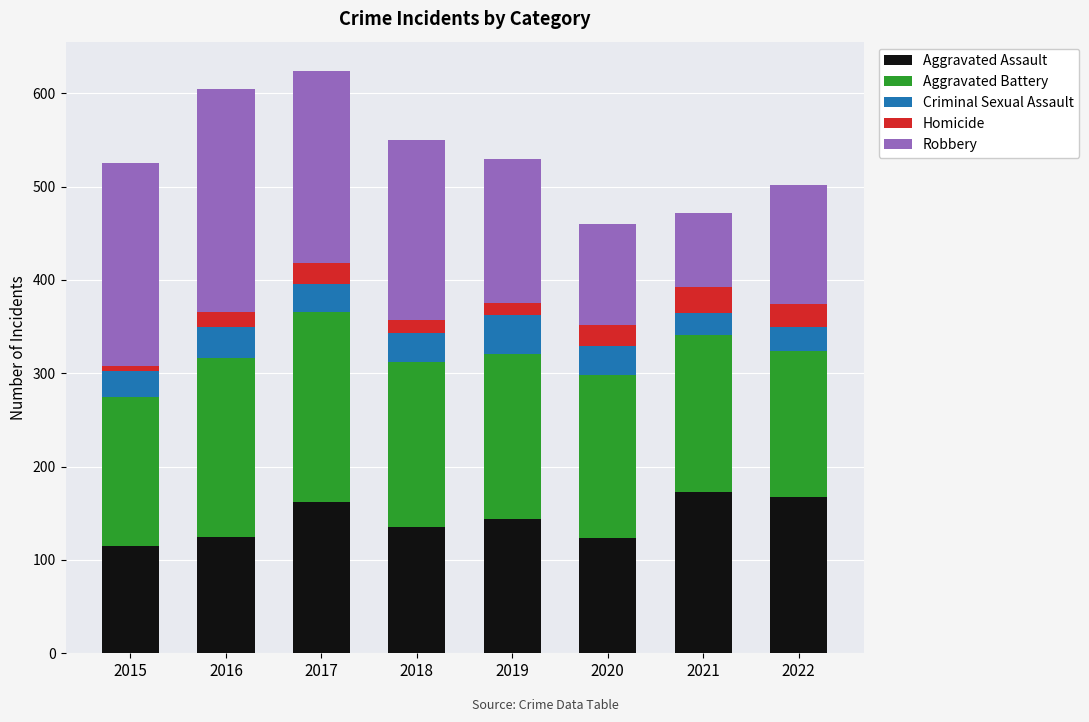

Does the chart contain any negative values?

No